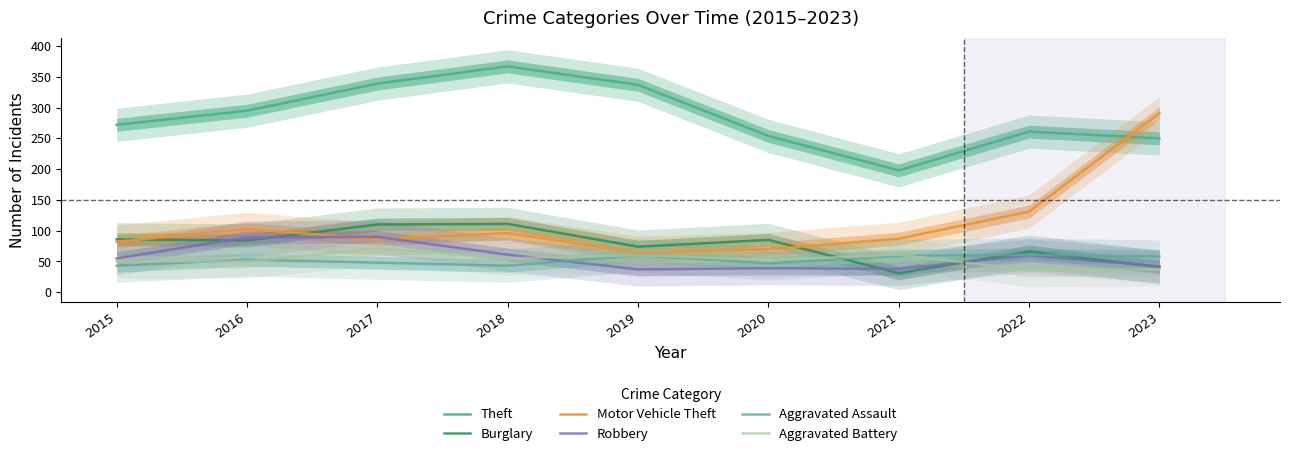

In Robbery, how many points are higher than both neighbors (excluding endpoints)?

3